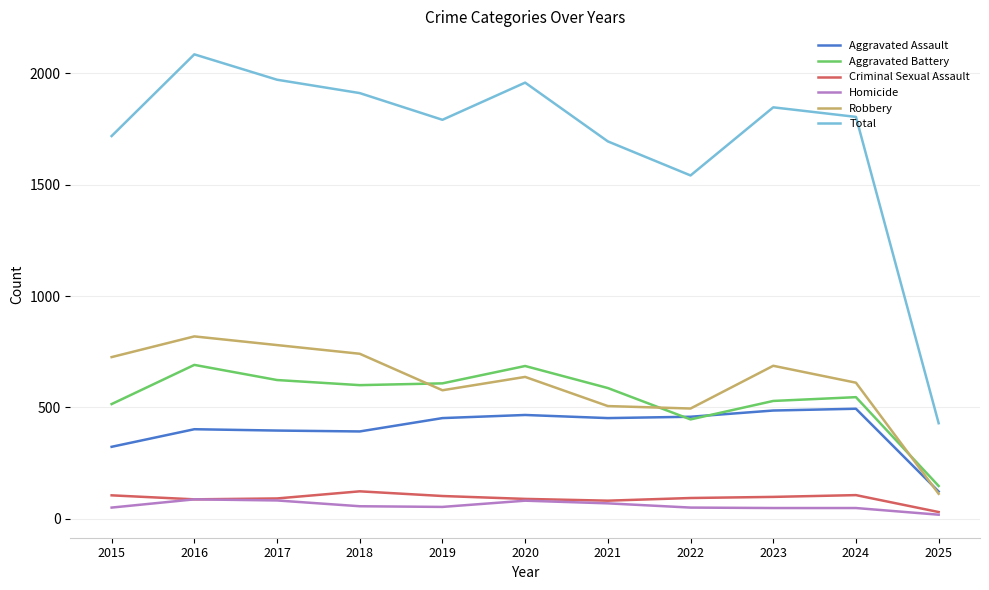

At how many categories does at least one series exceed 2019?

1